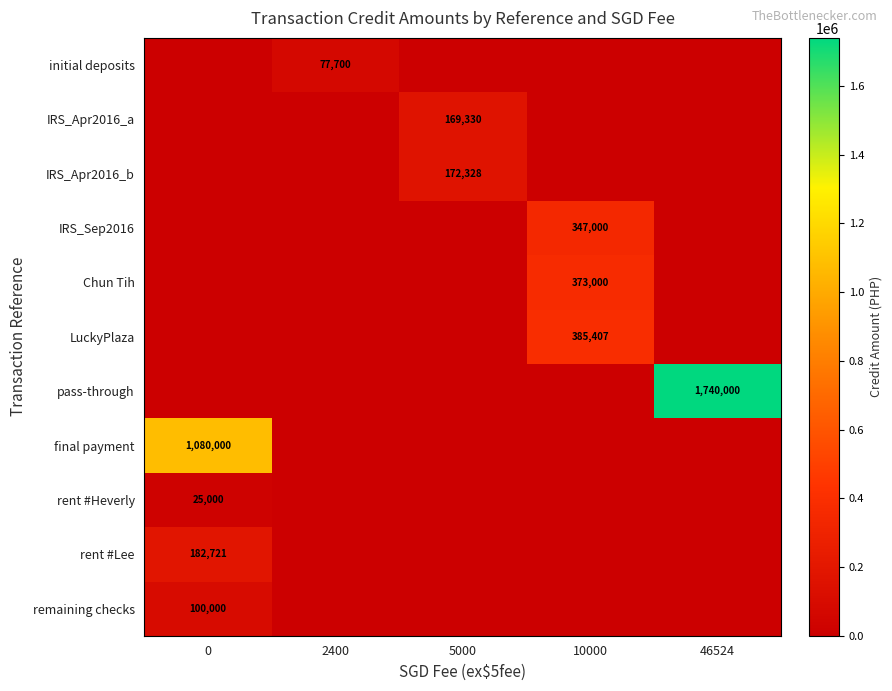

The value of initial deposits at 2400 is 113100. True or false?

False